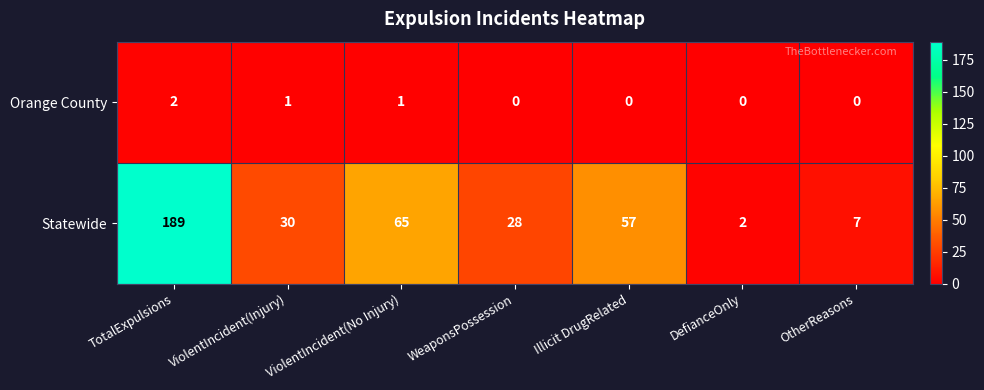

What is the sum of all Orange County values?

4